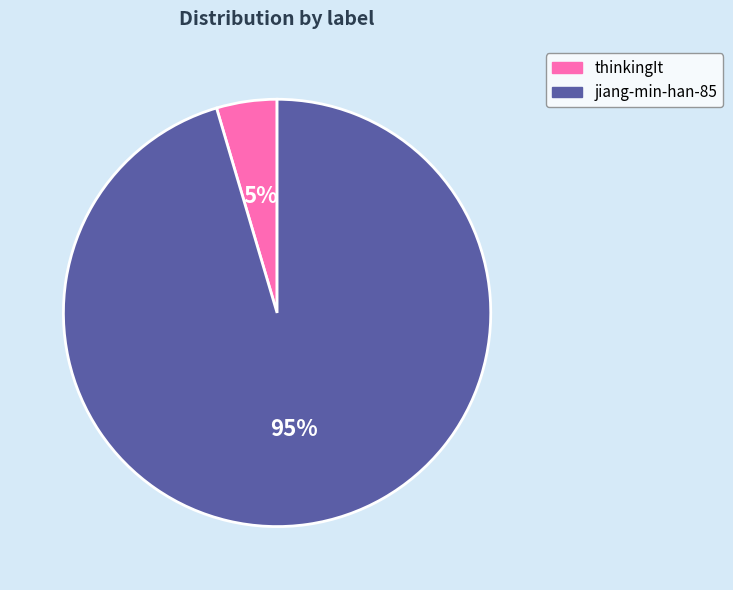

True or false: jiang-min-han-85 accounts for 86% of the total.

False